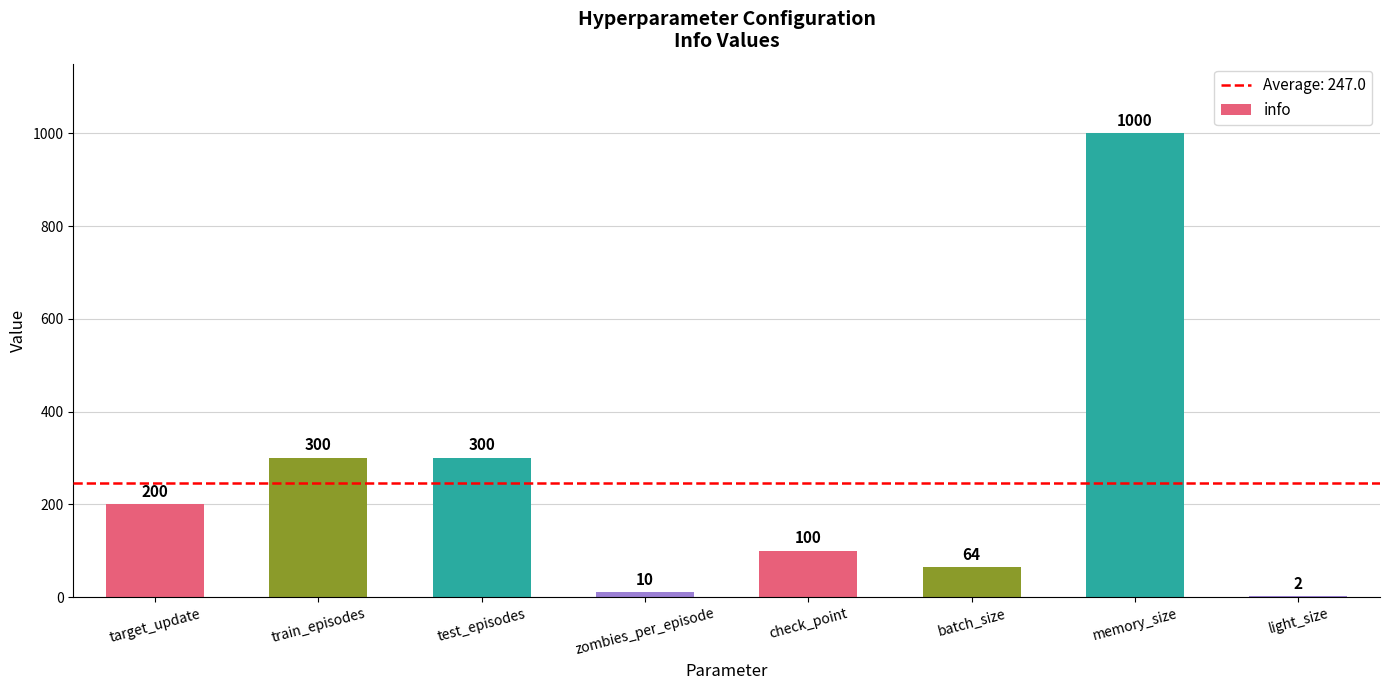

What is the average value?

247